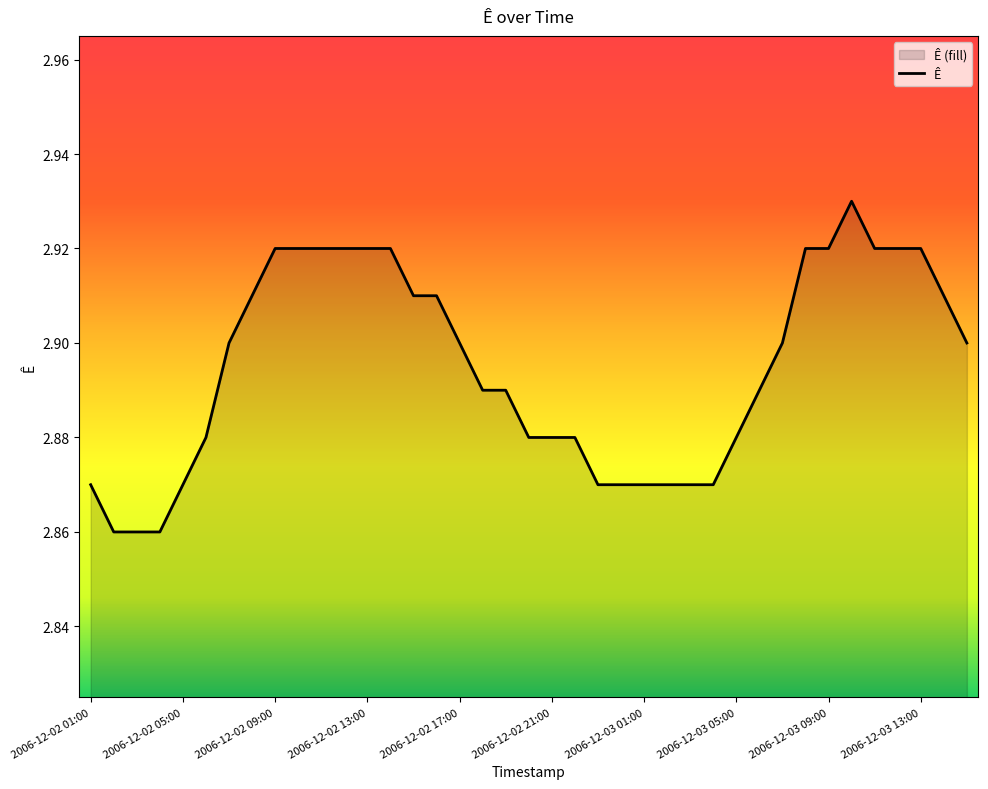

True or false: there are more than 0 points higher than both neighbors.

True